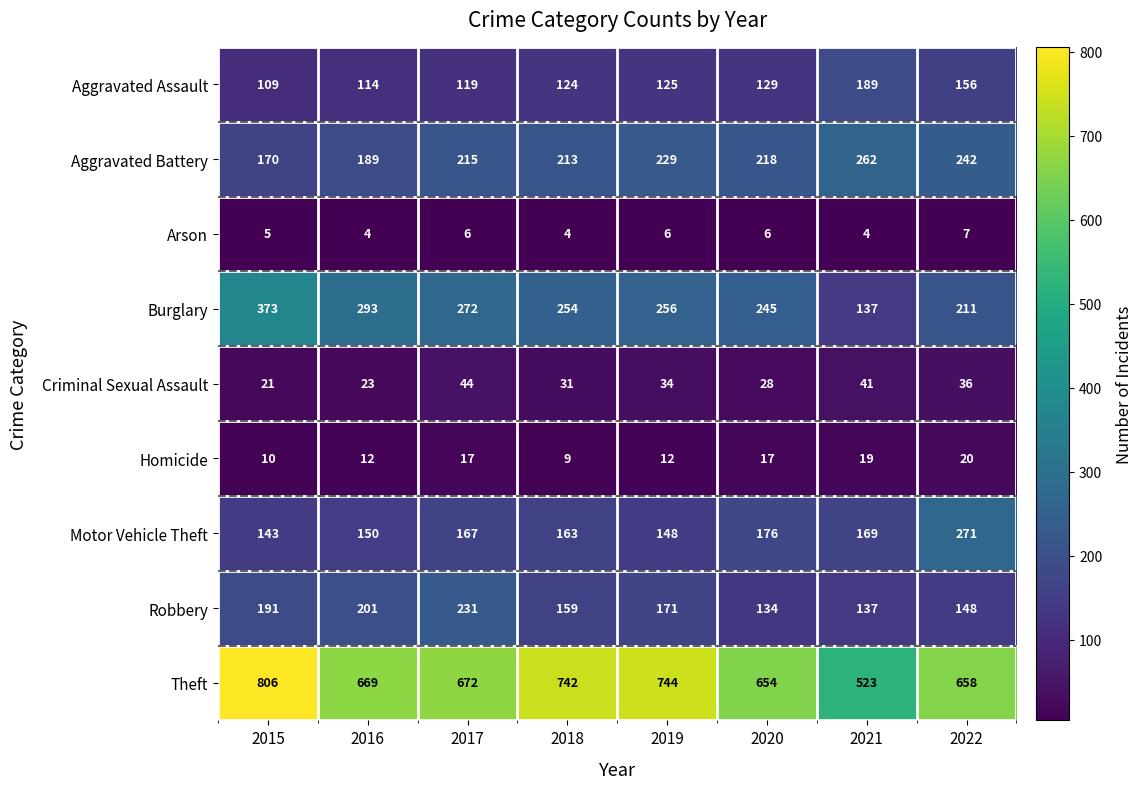

Rank the series at 2019 from highest to lowest value.

Theft, Burglary, Aggravated Battery, Robbery, Motor Vehicle Theft, Aggravated Assault, Criminal Sexual Assault, Homicide, Arson